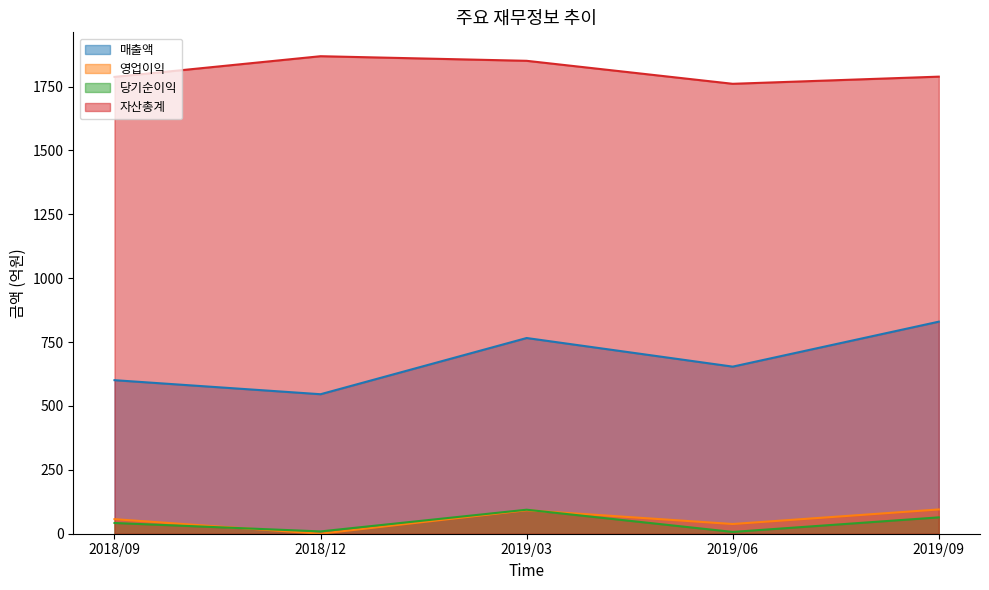

What are all the series names shown in the legend?

매출액, 영업이익, 당기순이익, 자산총계